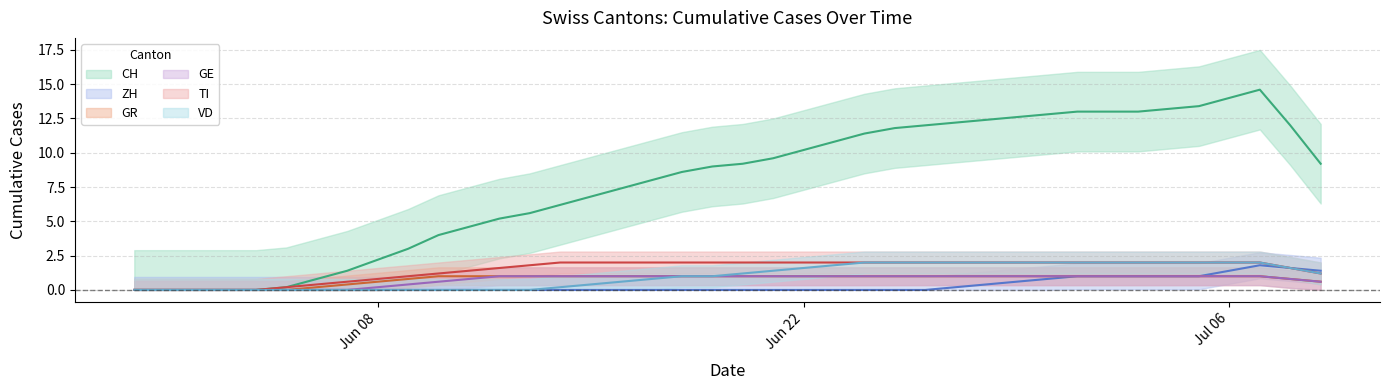

How many lines are shown in the chart?

6